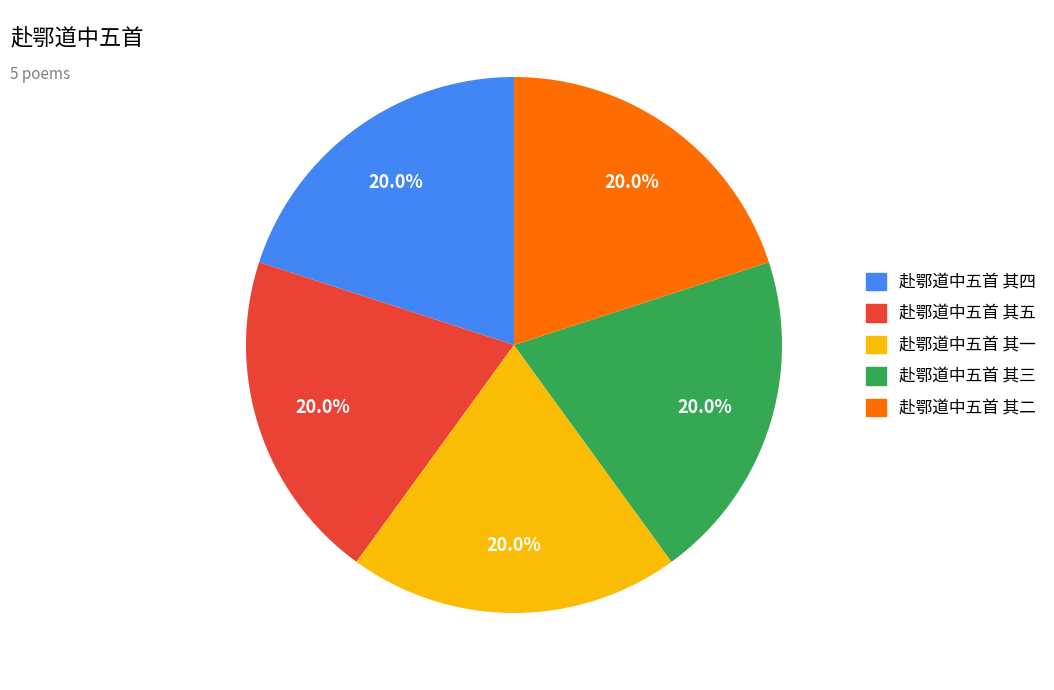

Is there any slice that represents more than half of the pie?

No